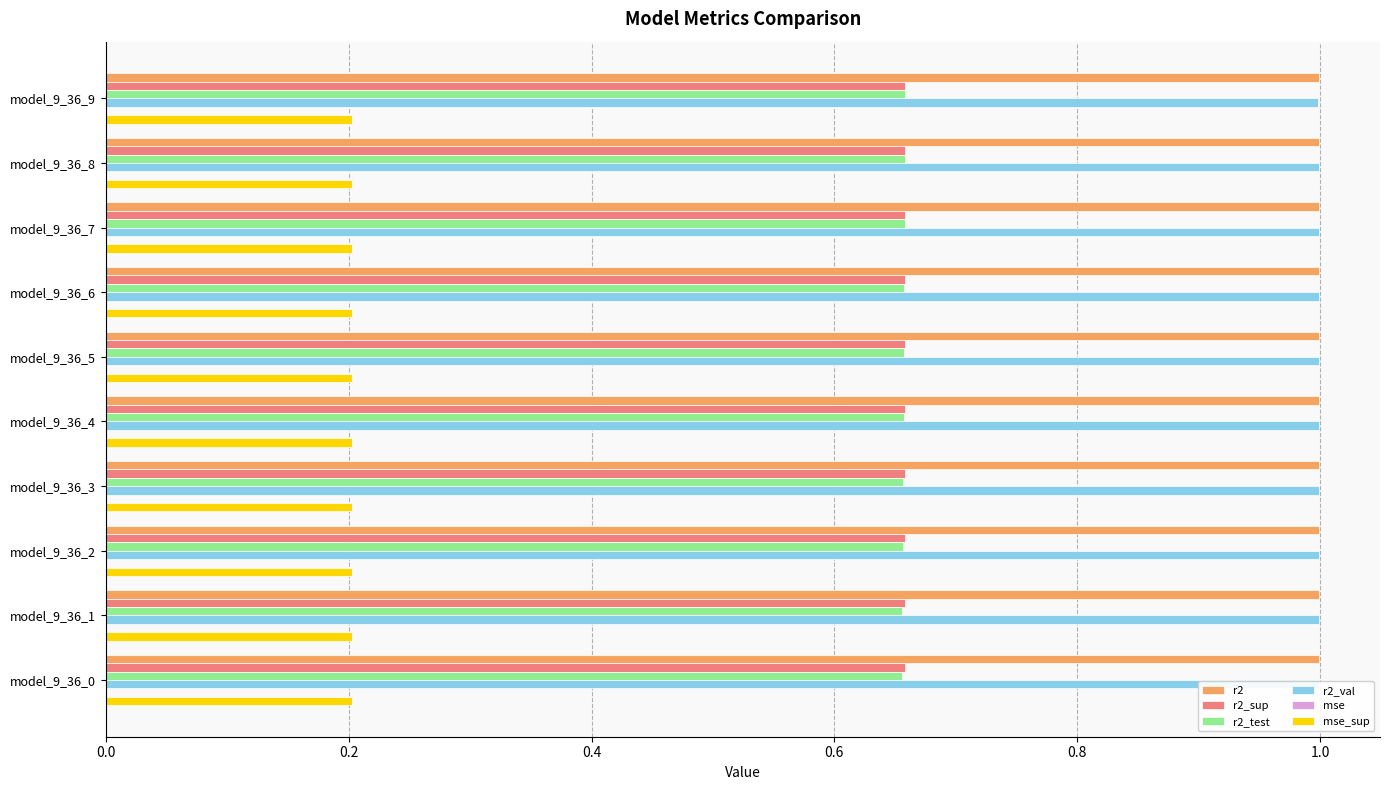

At how many categories does at least one series exceed 0?

10